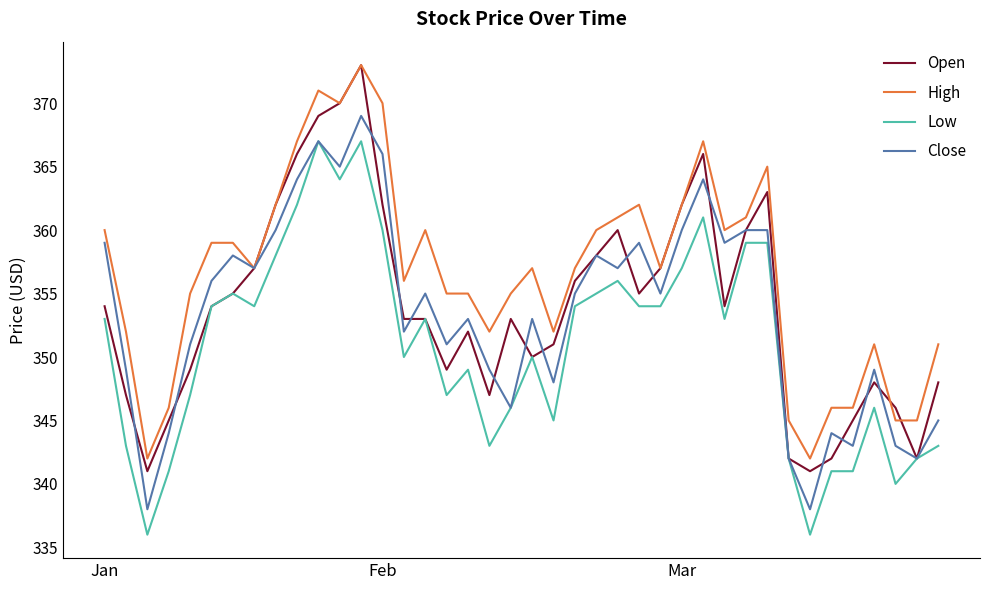

What is the smallest value displayed?

336